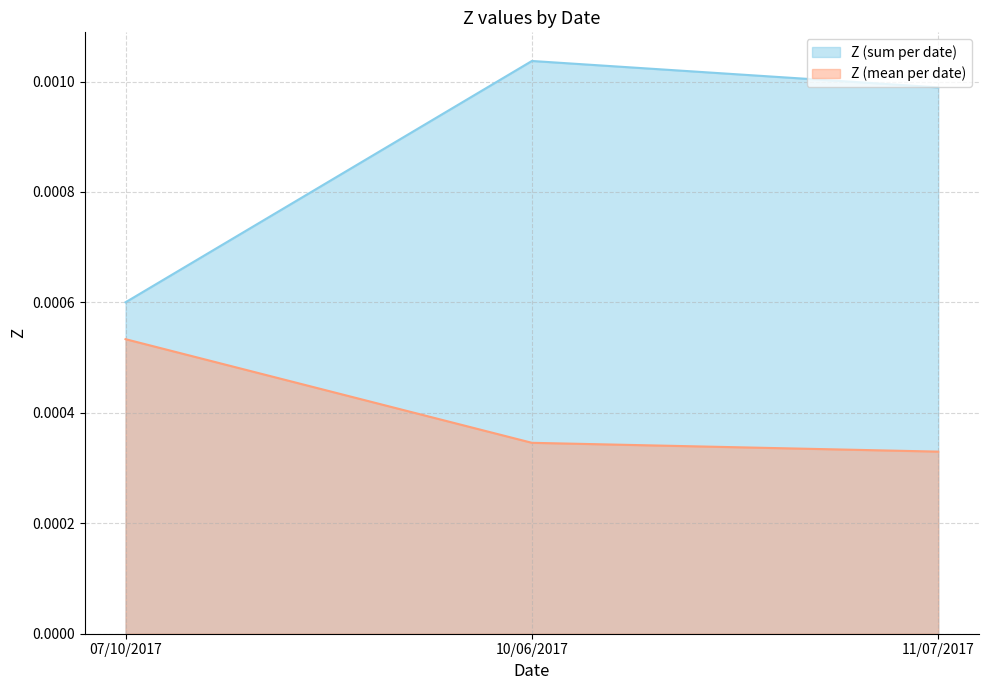

Rank the series by their maximum value, from highest to lowest.

Z (sum per date), Z (mean per date)